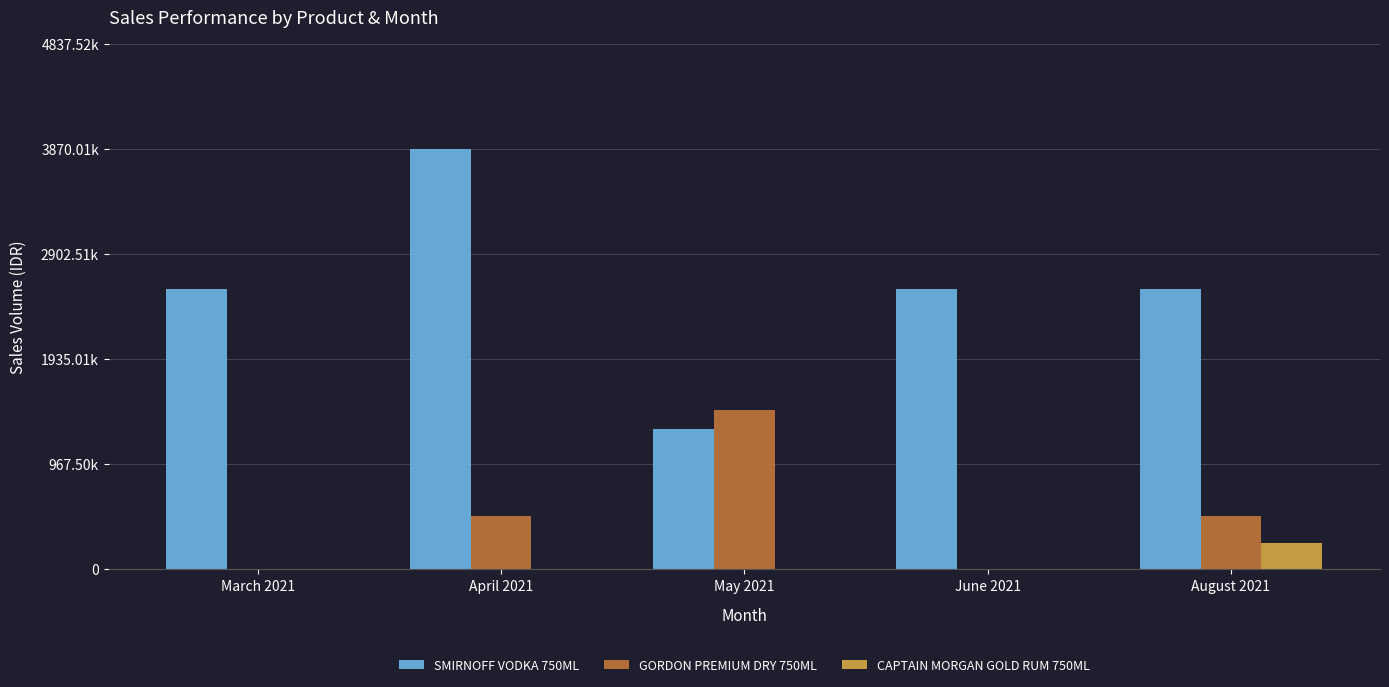

What is the label of the 2nd bar from the right?

June 2021